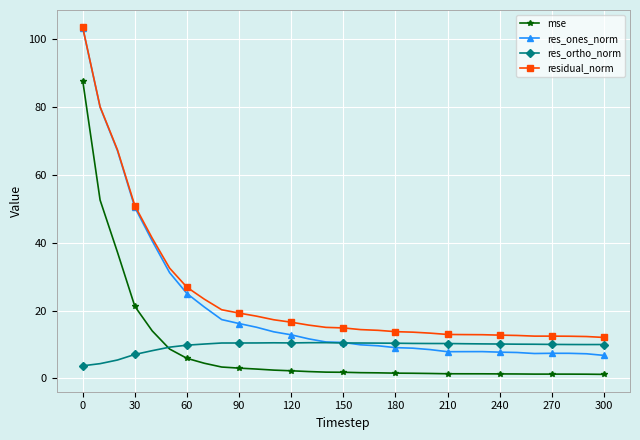

How many lines are shown in the chart?

4